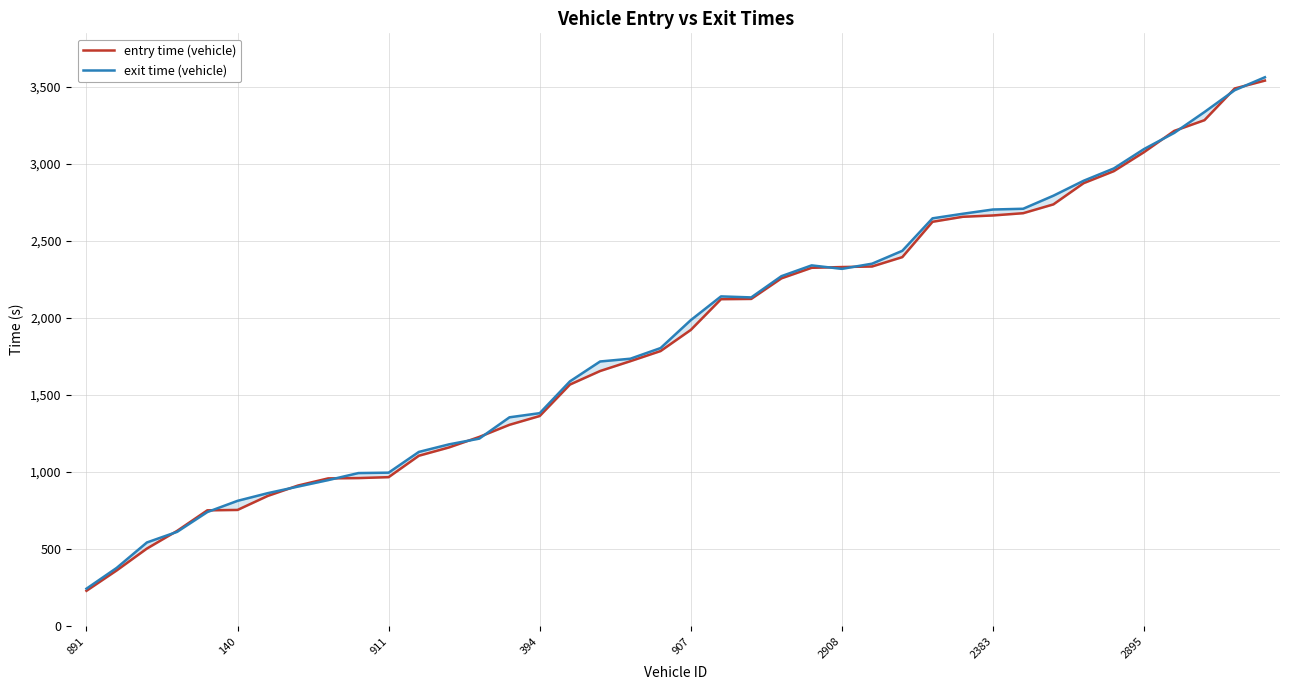

True or false: entry time has more than 2 interior local peaks.

False